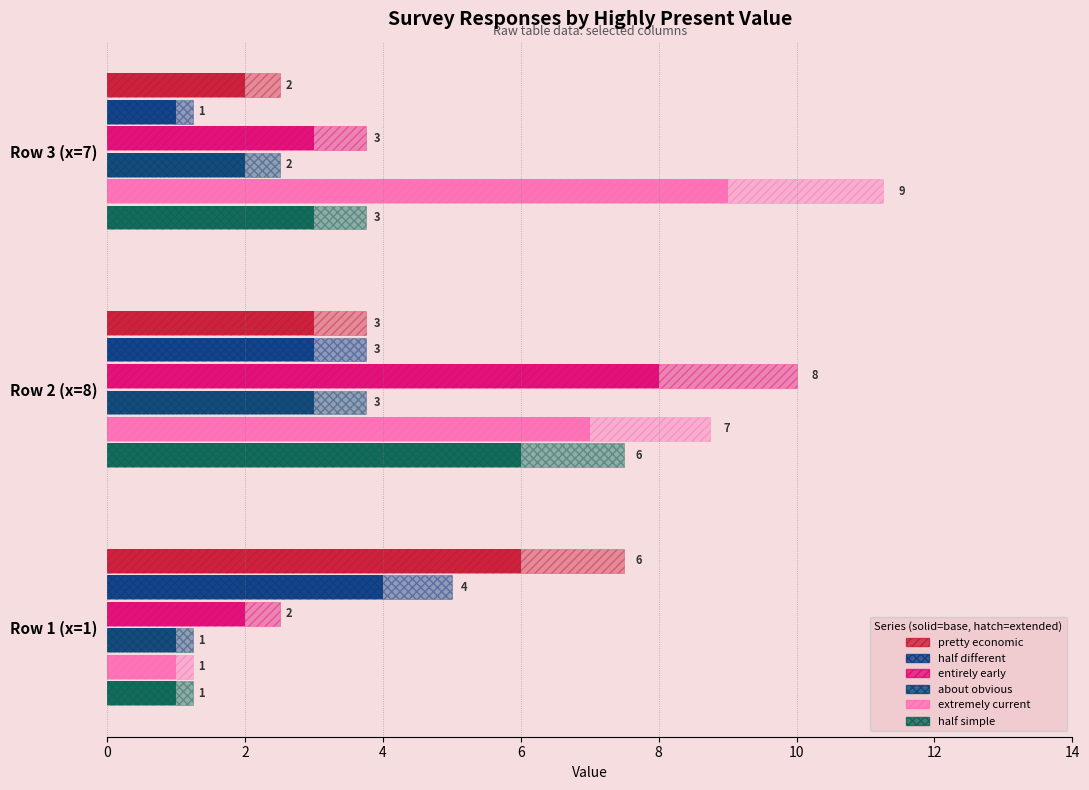

What is the minimum value shown in the chart?

1